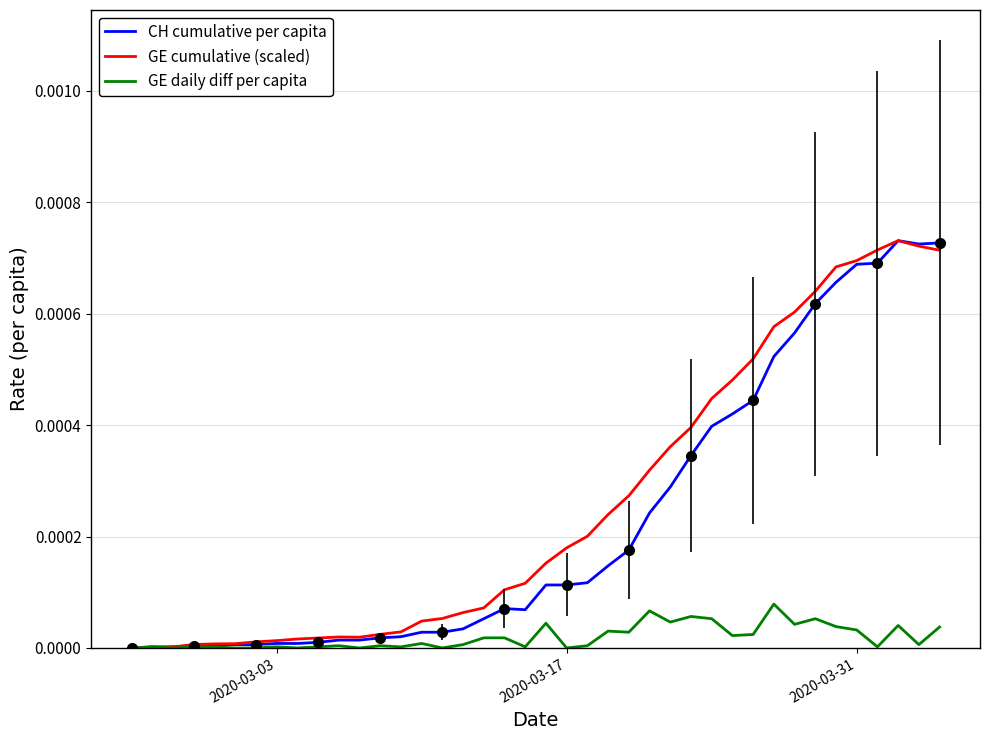

True or false: CH cumulative per capita and GE daily diff per capita intersect in this chart.

False